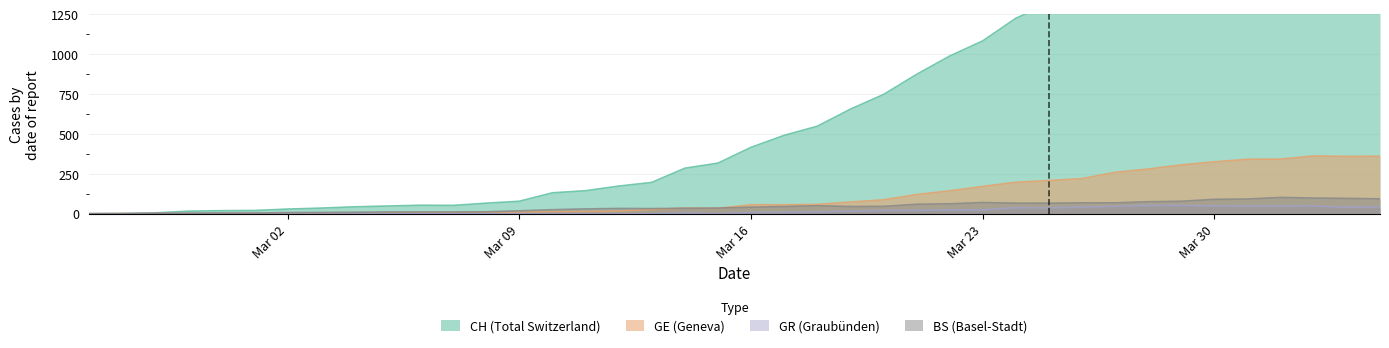

True or false: GR and GE cross at least once.

False